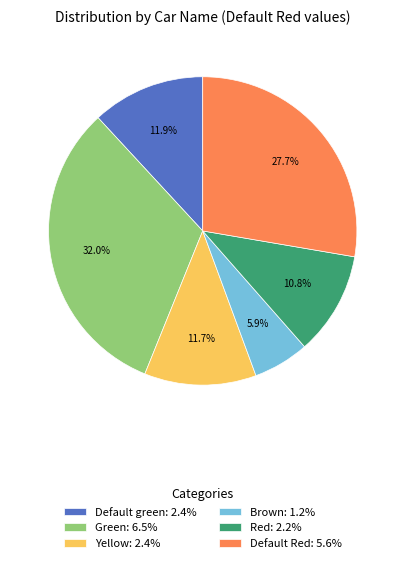

Which slice is the largest?

Green: 6.5%